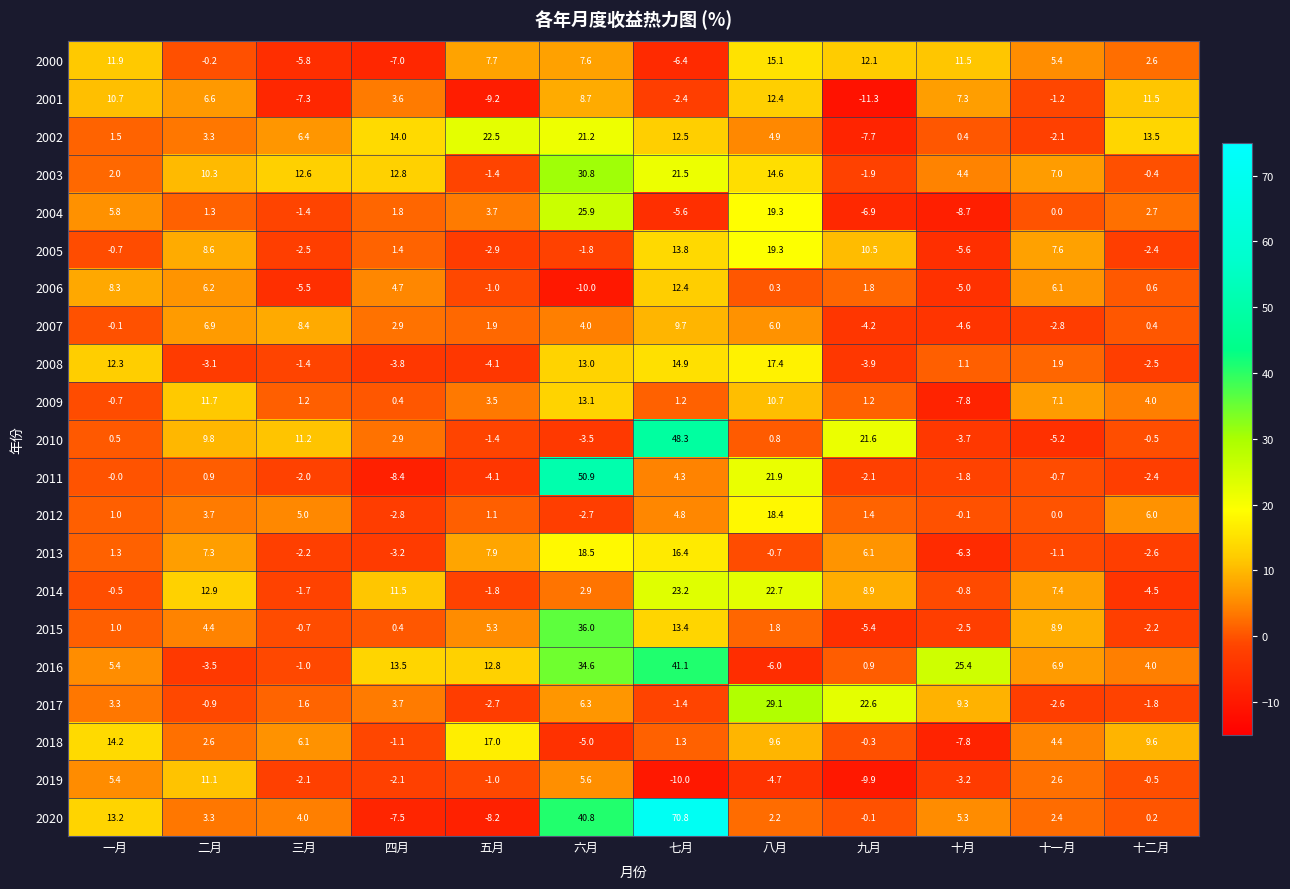

Which label corresponds to the largest value in the chart?

七月